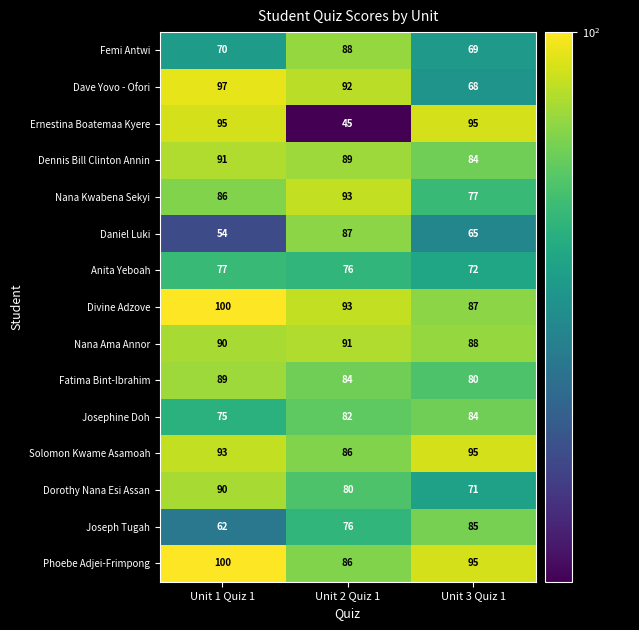

True or false: Nana Kwabena Sekyi has a value of 137 at Unit 3 Quiz 1.

False